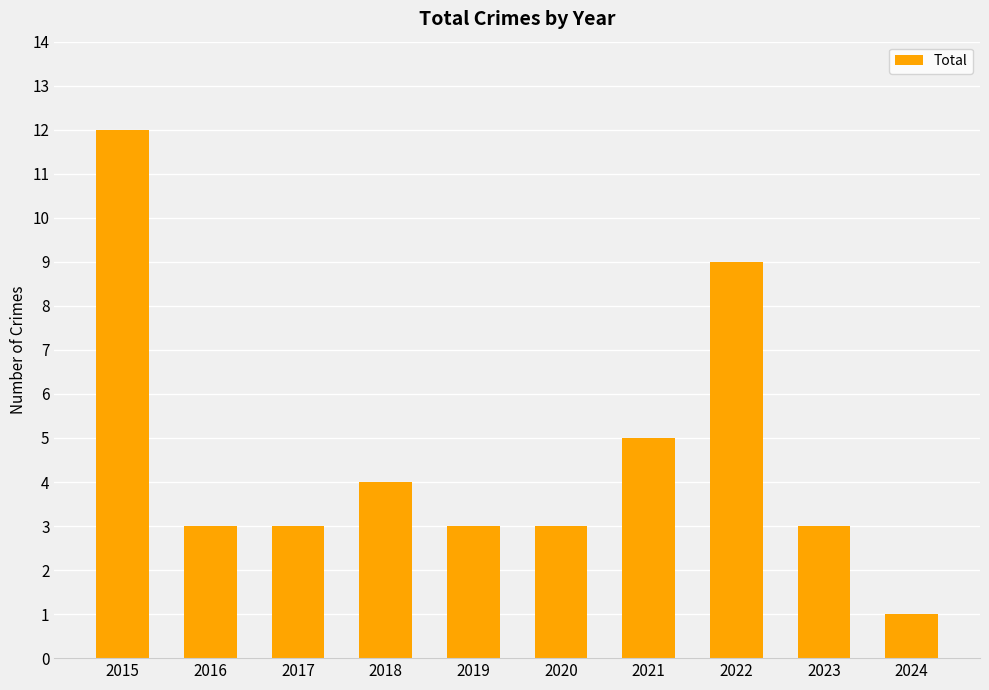

Between 2021 and 2022, which is larger?

2022